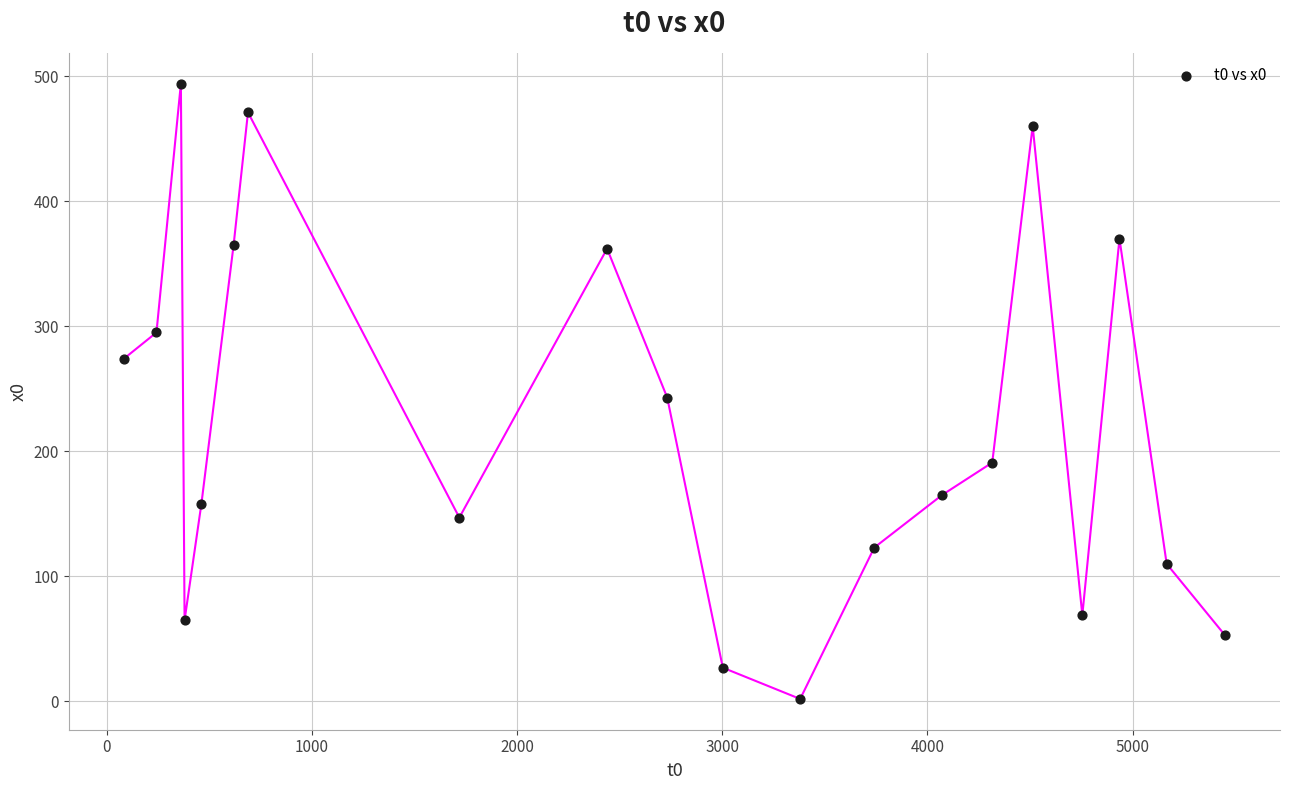

What is the range of X values (max minus min)?

5366